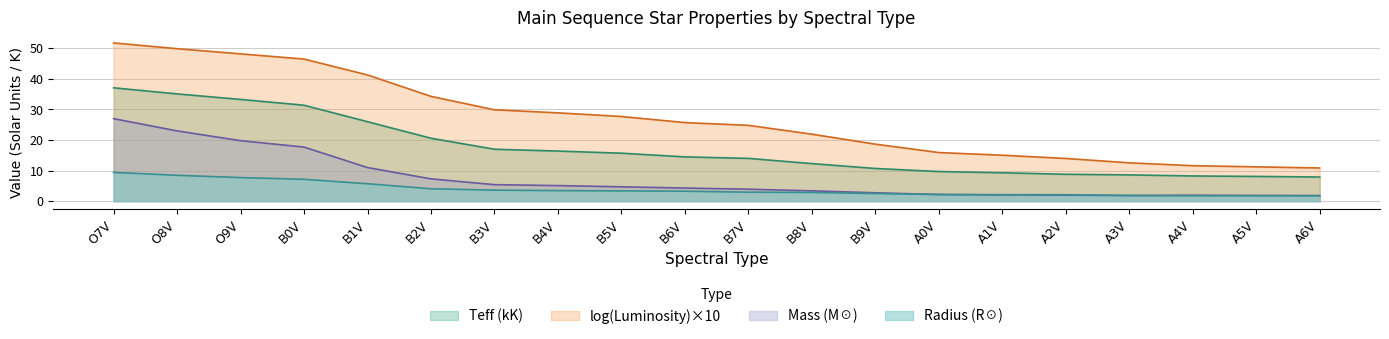

Reading right to left, list all the values displayed in this chart.

Teff: 7.9	8.1	8.2	8.6	8.8	9.3	9.7	10.7	12.3	14.0	14.5	15.7	16.4	17.0	20.6	26.0	31.4	33.3	35.1	37.1
Mass: 1.8	1.9	1.9	1.9	2.0	2.0	2.2	2.8	3.4	3.9	4.3	4.7	5.1	5.4	7.3	11.0	17.7	19.8	23.0	27.0
Radius: 1.8	1.8	1.8	1.9	2.1	2.1	2.2	2.5	2.9	2.9	3.3	3.4	3.5	3.6	4.1	5.7	7.2	7.7	8.5	9.4